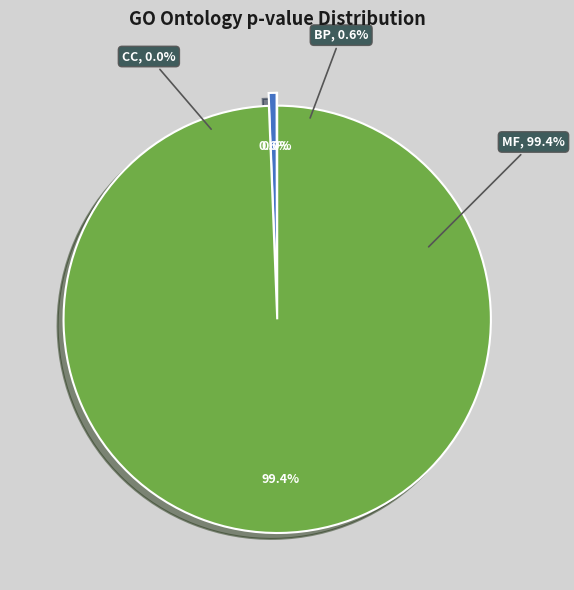

How many slices are in this pie chart?

3